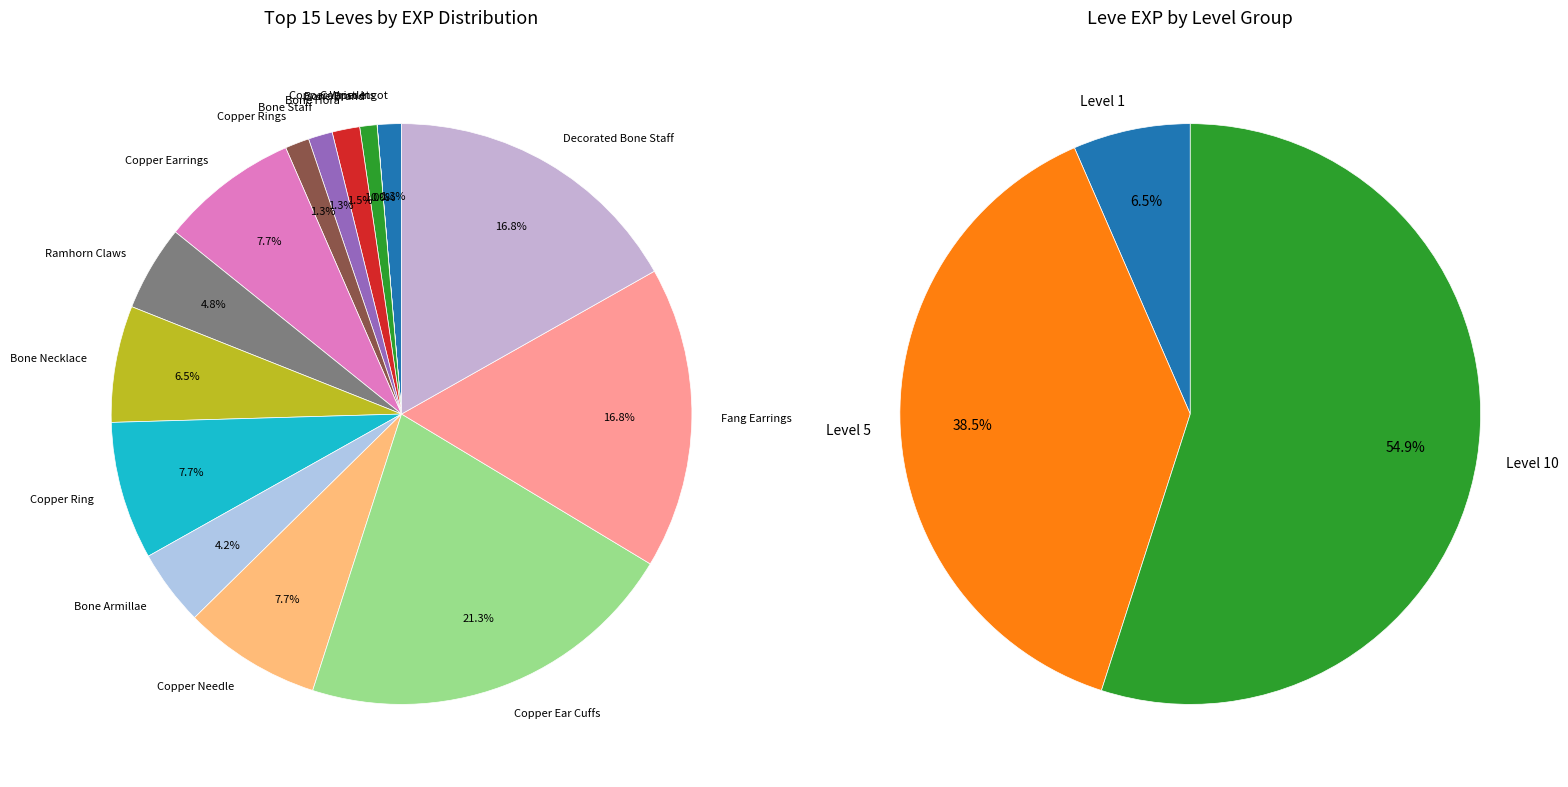

Is it true that Fang Earrings is 17% of the pie?

True